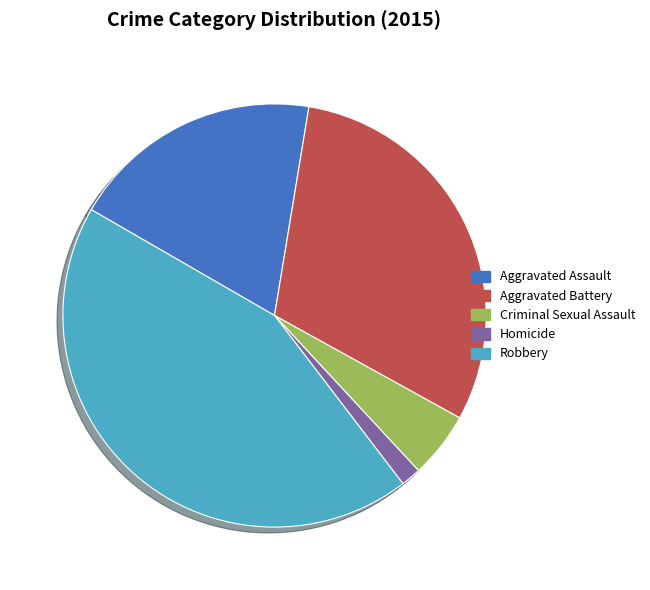

Which has a higher value, Aggravated Assault or Homicide?

Aggravated Assault